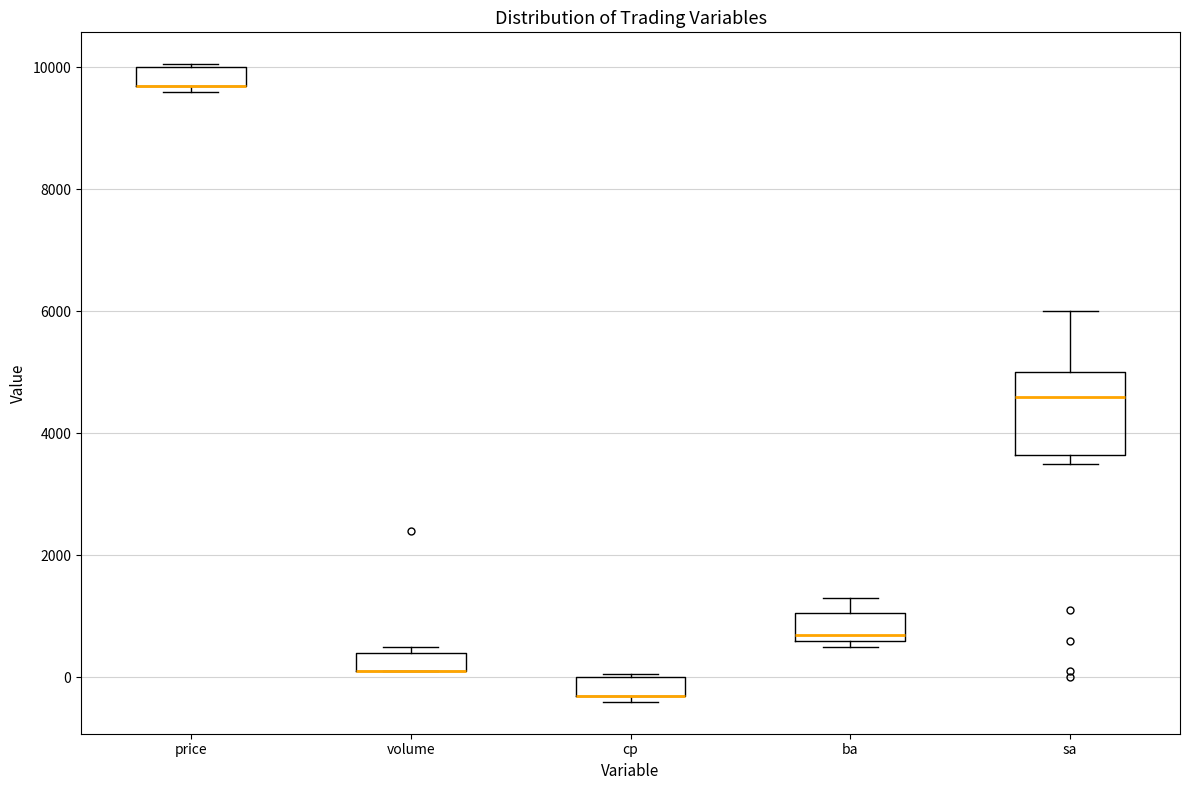

Which box is the tallest, from its lower edge to its upper edge?

sa